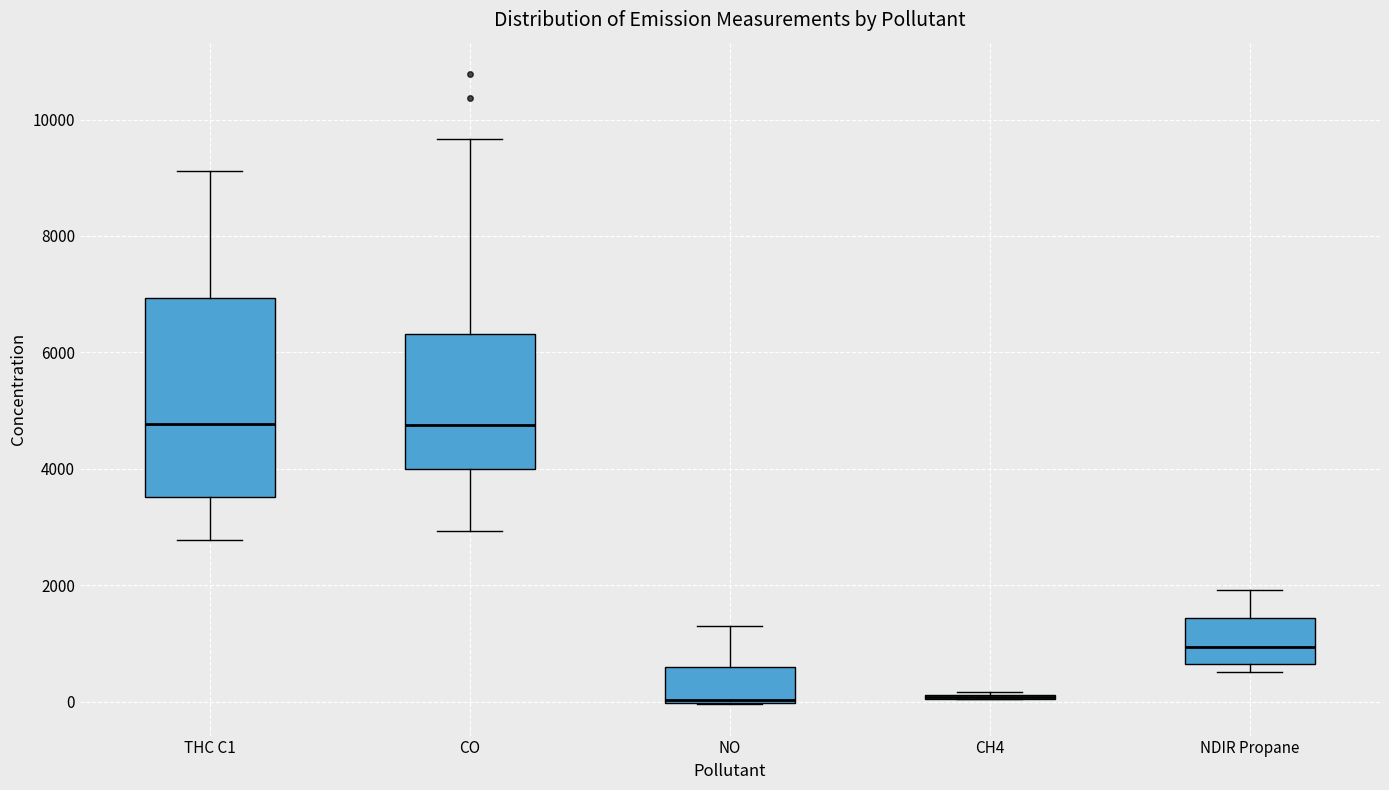

Reading left to right, transcribe this box plot: for each box, give where its median line is, the range the box spans, and where its two whiskers end, as read against the y-axis. The values are not printed on the chart, so give them approximately, as read against the axis.

THC C1: median 4800, box 3600 to 7000, whiskers 2800 to 9200
CO: median 4800, box 4000 to 6400, whiskers 3000 to 9600
NO: median 0, box 0 to 600, whiskers 0 to 1400
CH4: box collapsed to a line at 0, whiskers 0 to 200
NDIR Propane: median 1000, box 600 to 1400, whiskers 600 (just below the box's lower edge) to 2000